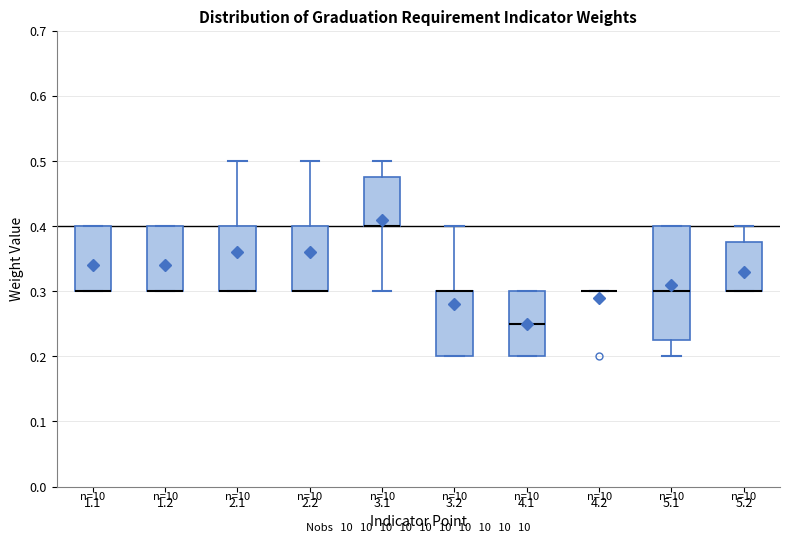

Reading left to right, transcribe this box plot: for each box, give where its median line is, the range the box spans, and where its two whiskers end, as read against the y-axis. The values are not printed on the chart, so give them approximately, as read against the axis.

1.1: median 0.30 (drawn on the box's lower edge), box 0.30 to 0.40, whiskers 0.30 to 0.40
1.2: median 0.30 (drawn on the box's lower edge), box 0.30 to 0.40, whiskers 0.30 to 0.40
2.1: median 0.30 (drawn on the box's lower edge), box 0.30 to 0.40, whiskers 0.30 to 0.50
2.2: median 0.30 (drawn on the box's lower edge), box 0.30 to 0.40, whiskers 0.30 to 0.50
3.1: median 0.40 (drawn on the box's lower edge), box 0.40 to 0.48, whiskers 0.30 to 0.50
3.2: median 0.30 (drawn on the box's upper edge), box 0.20 to 0.30, whiskers 0.20 to 0.40
4.1: median 0.25, box 0.20 to 0.30, whiskers 0.20 to 0.30
4.2: box collapsed to a line at 0.30, whiskers 0.30 to 0.30
5.1: median 0.30, box 0.23 to 0.40, whiskers 0.20 to 0.40
5.2: median 0.30 (drawn on the box's lower edge), box 0.30 to 0.38, whiskers 0.30 to 0.40